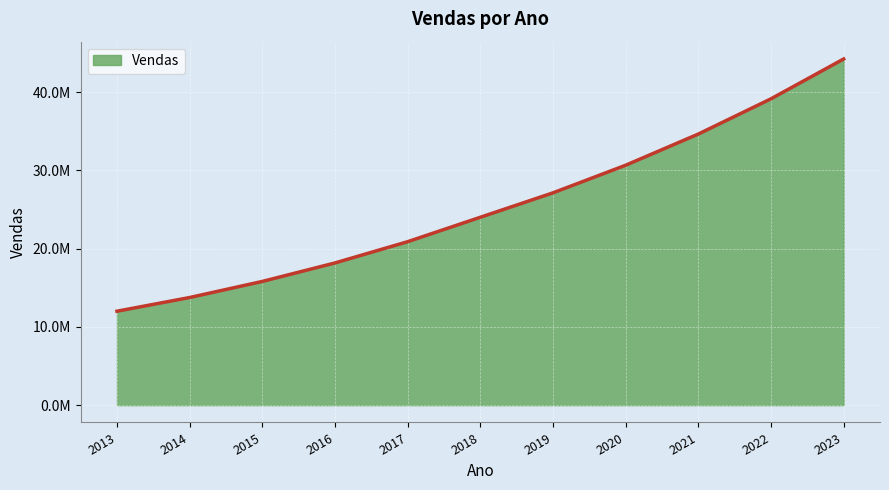

Does the chart have visible grid lines?

Yes